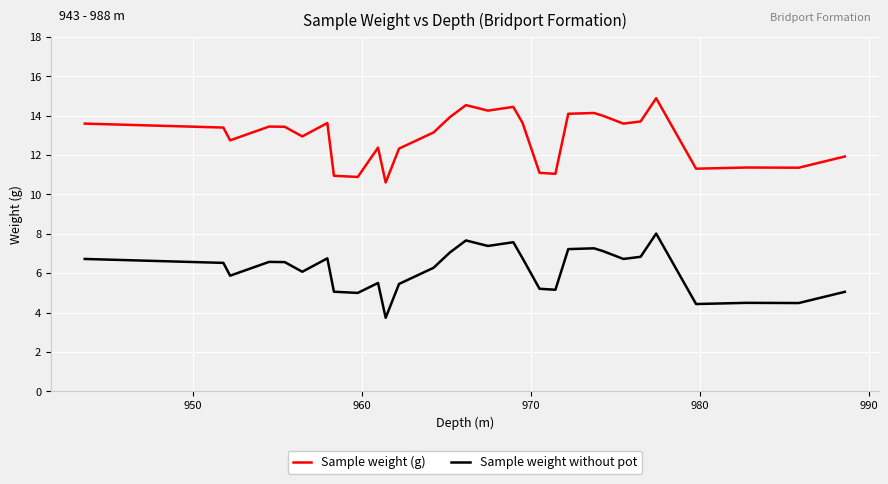

True or false: Sample weight (g) and Sample weight without pot cross at least once.

False